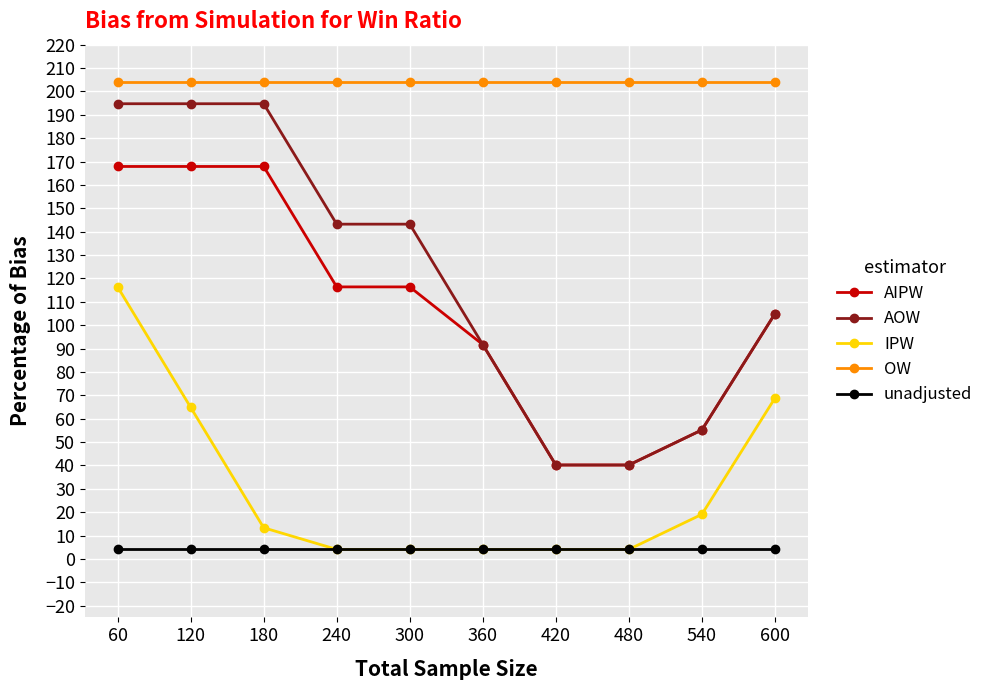

What is the average value of the AIPW series?

106.9